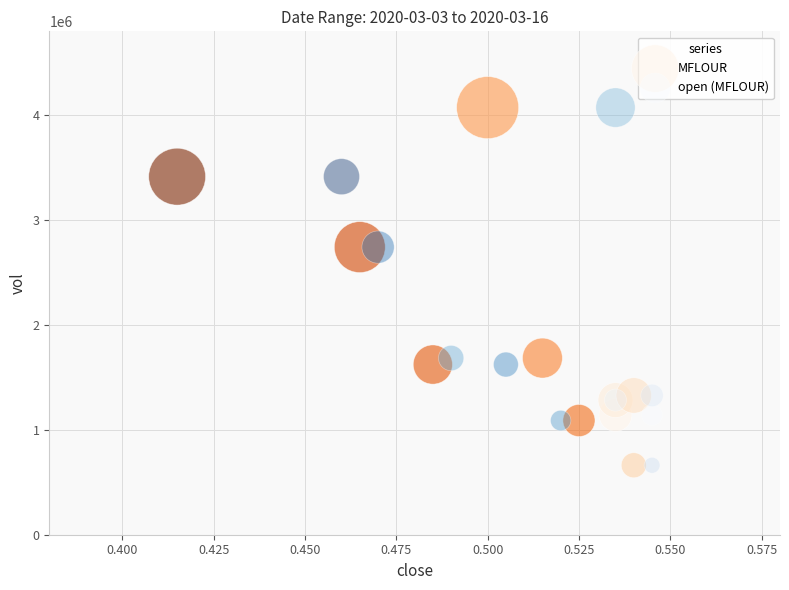

What are all the series names shown in the legend?

MFLOUR, open (MFLOUR)